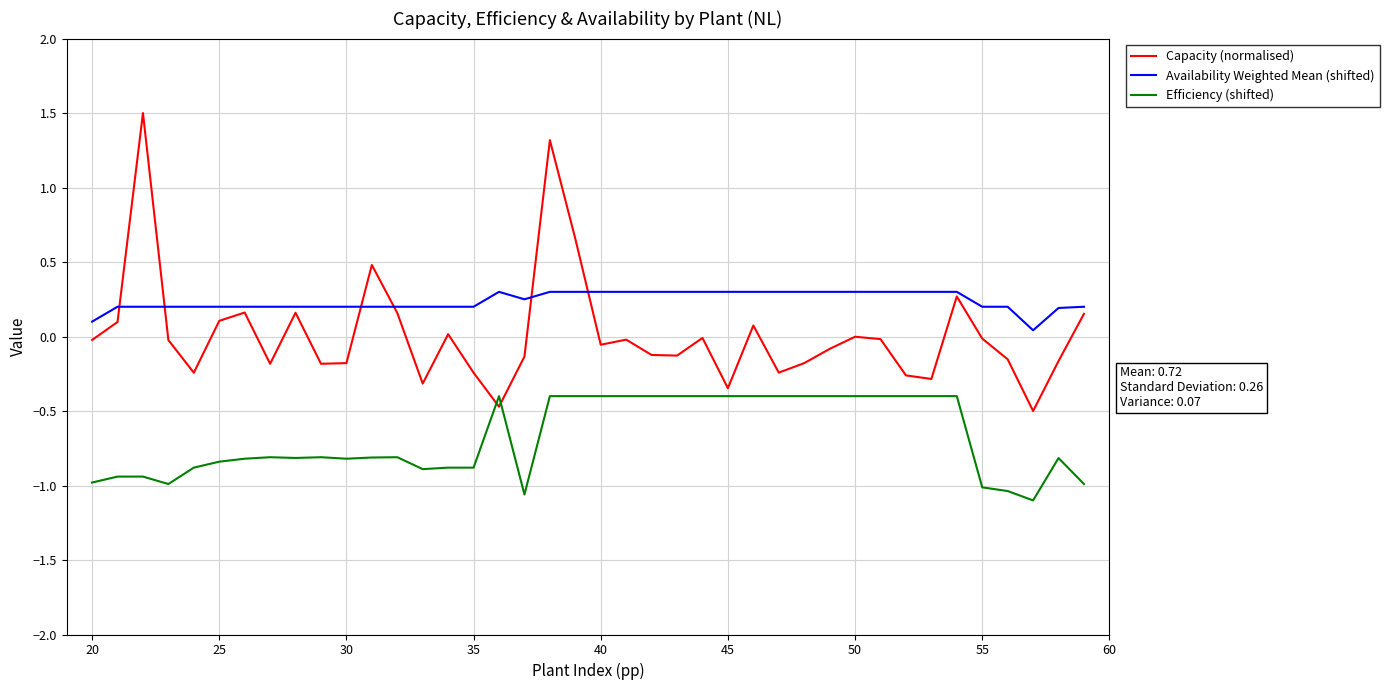

What is the maximum value for Availability Weighted Mean (shifted)?

0.3